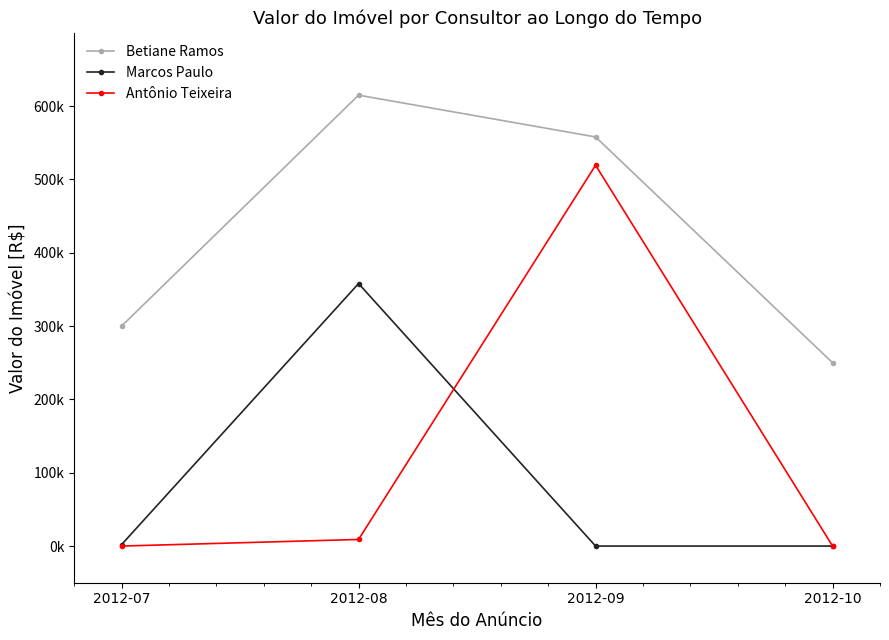

What are all the series names shown in the legend?

Betiane Ramos, Marcos Paulo, Antônio Teixeira